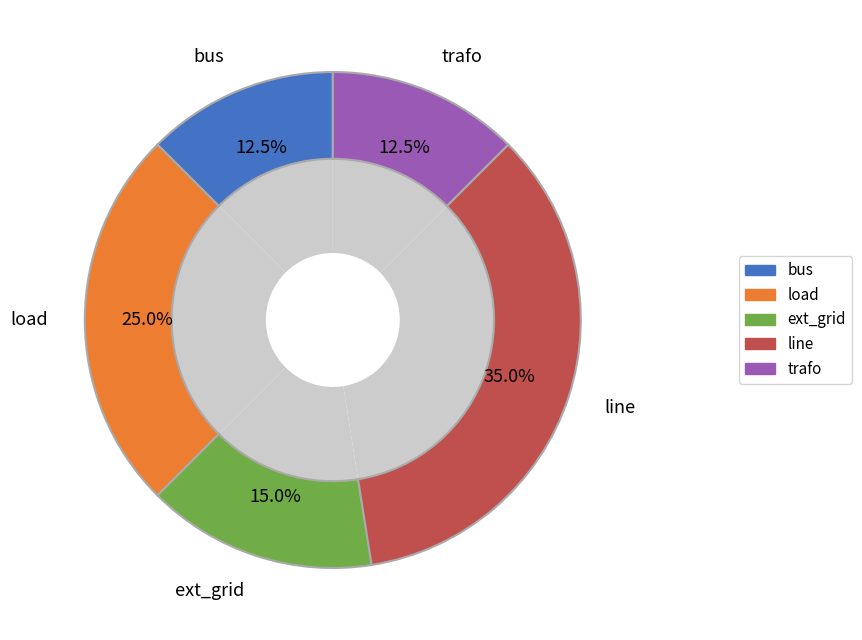

Is it true that load is 13% of the pie?

False